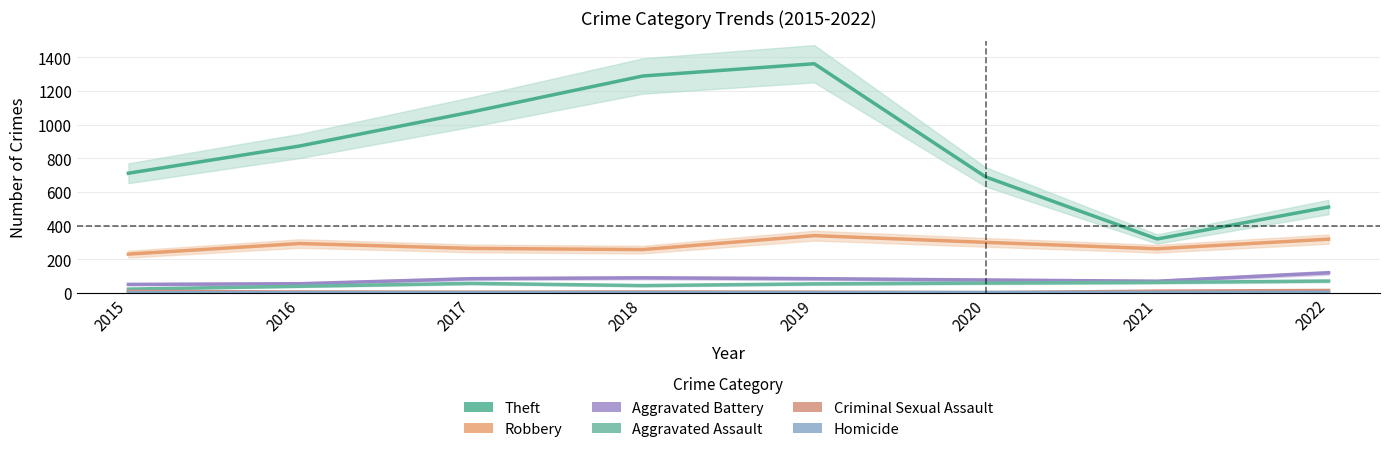

Which has a higher value, 2018 or 2016?

2018